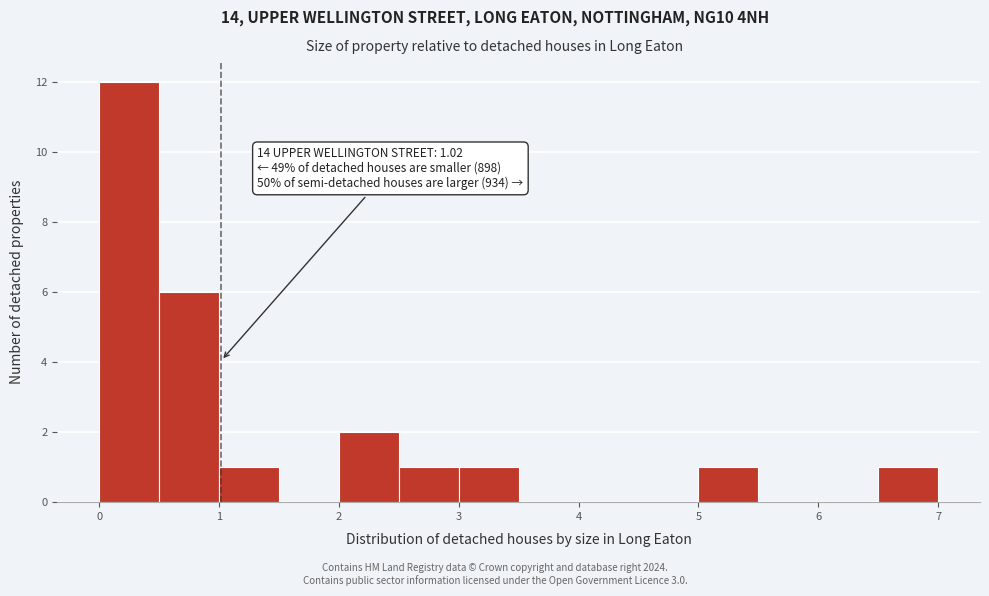

Over which range of the x-axis is the bar tallest?

0.0 to 0.5